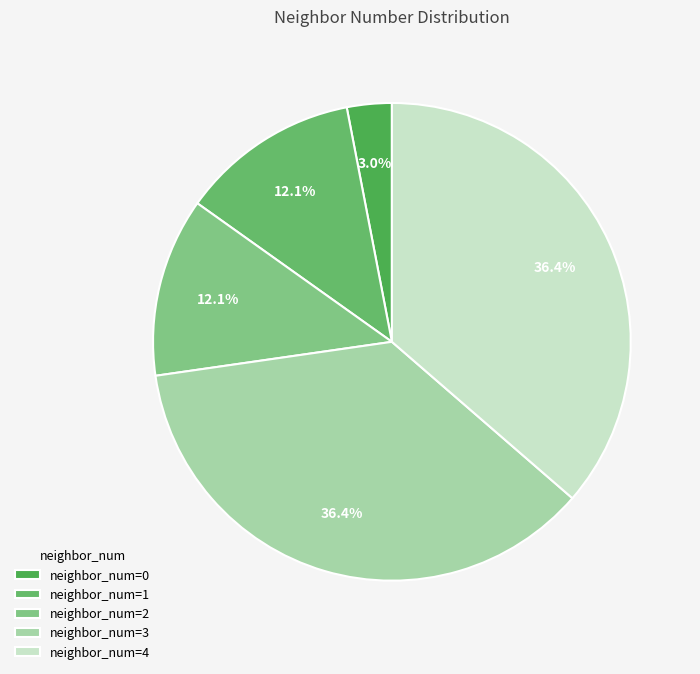

How many segments does this pie chart have?

5